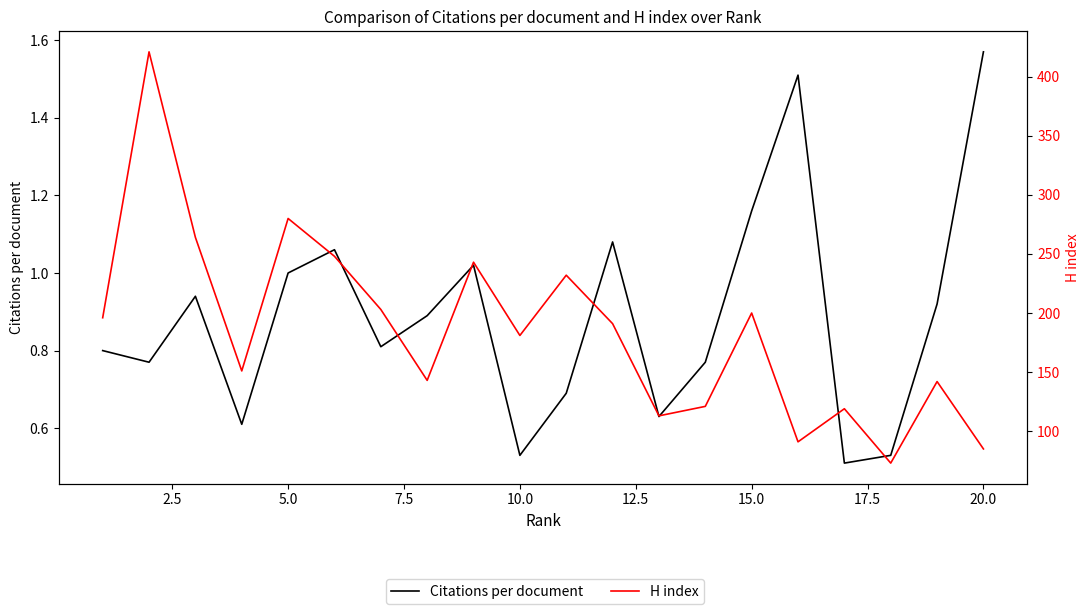

Which series has the largest total across all categories?

H index